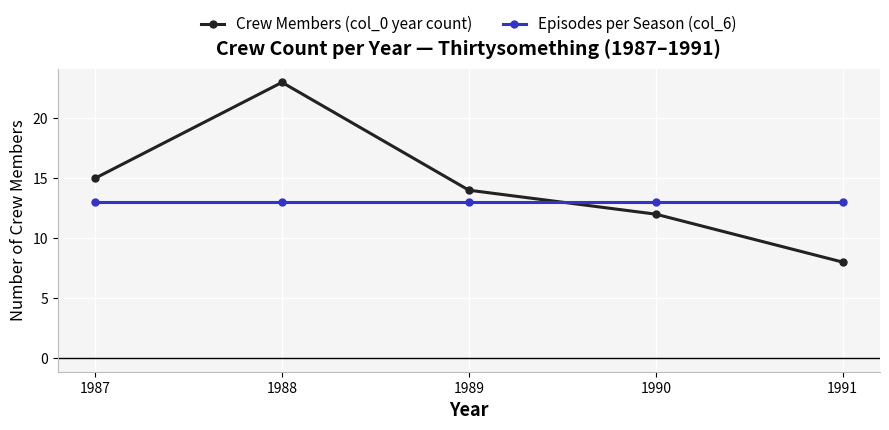

Which series has the largest total across all categories?

Crew Members (col_0 year count)